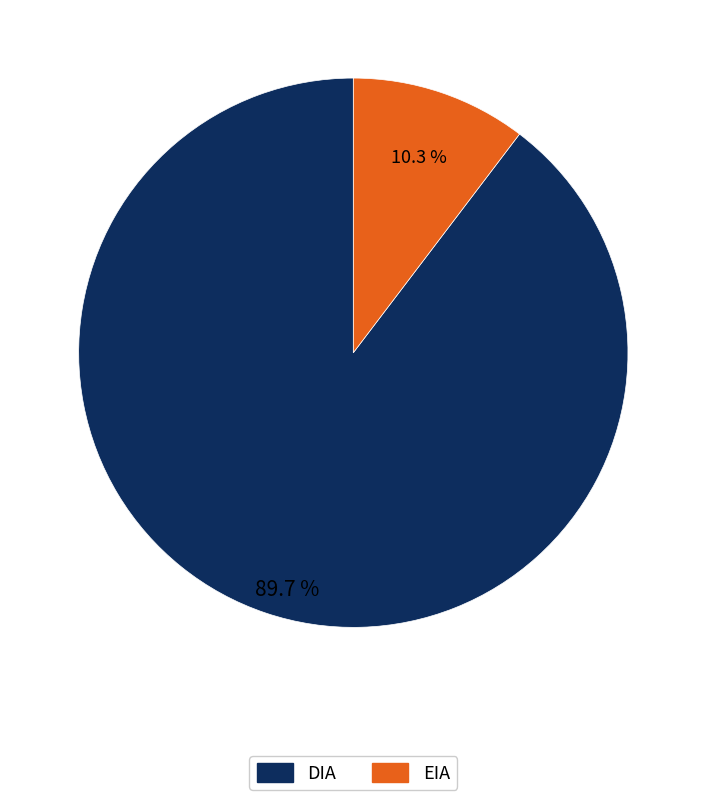

Which slice represents more than half of the pie?

DIA